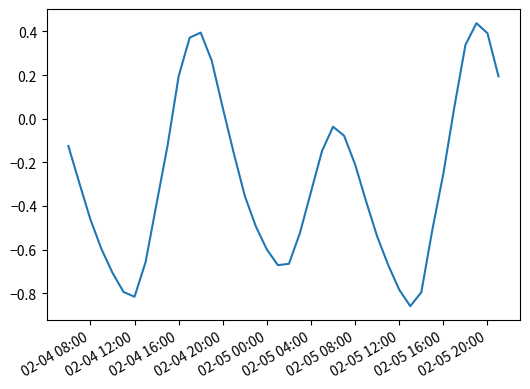

What is the difference between the maximum and minimum values?

1.3